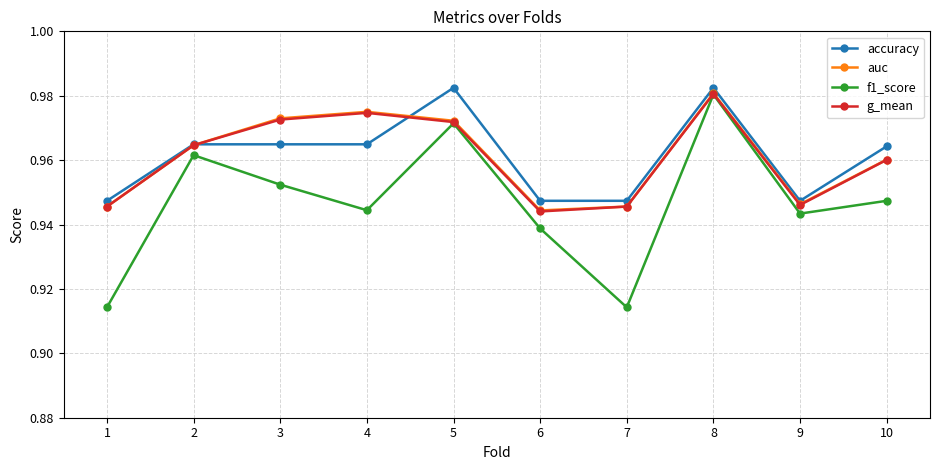

Where is the first local maximum for f1_score?

2